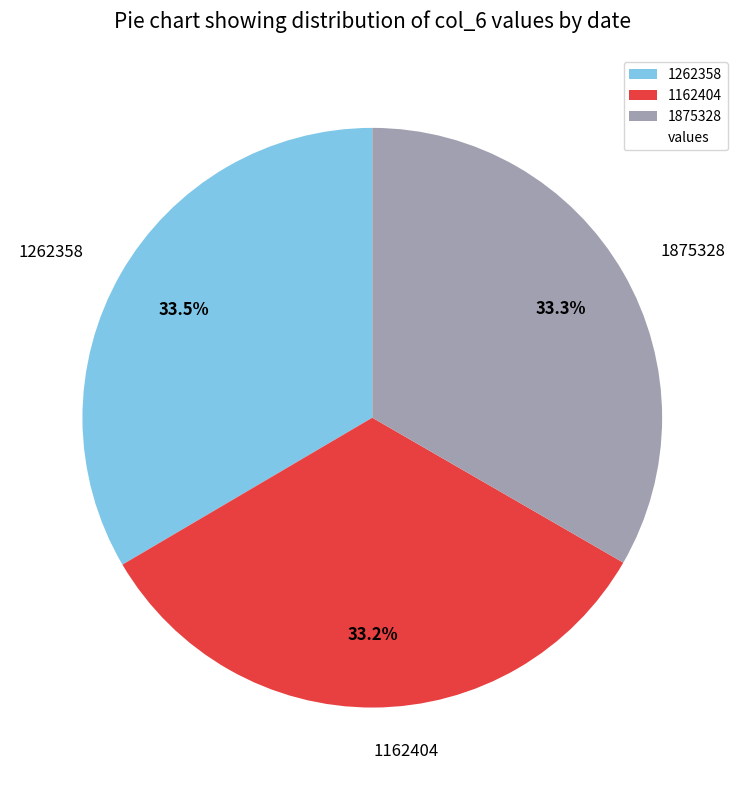

The 1875328 slice represents 33% of the pie. True or false?

True